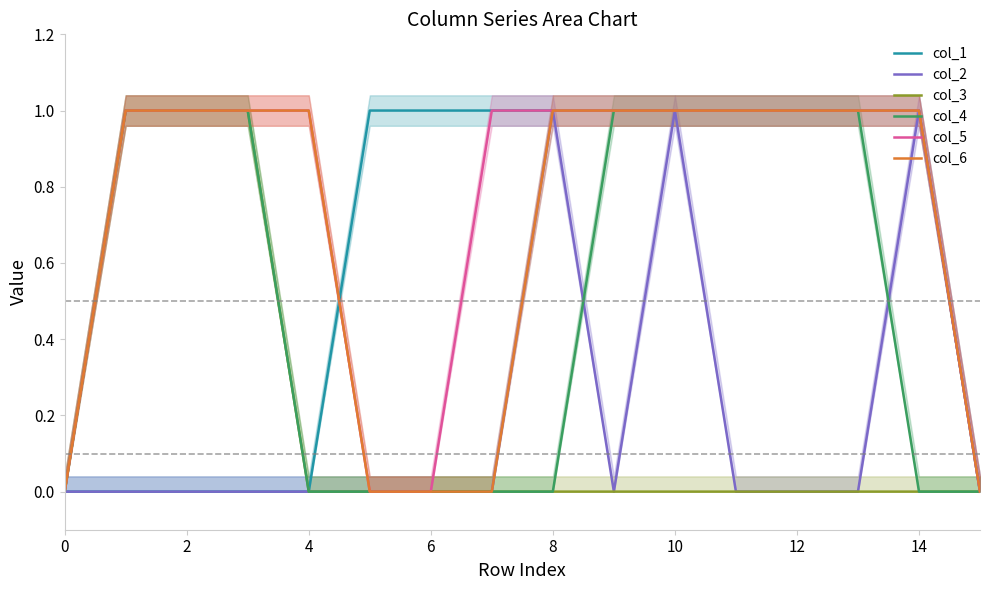

The value of col_6 at 4 is 1. True or false?

True